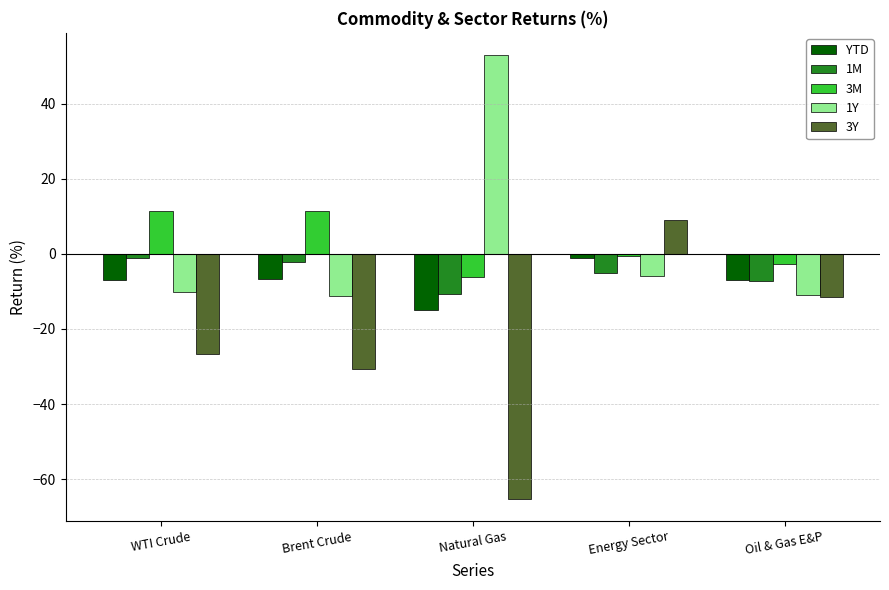

At how many categories does at least one series exceed 1?

4